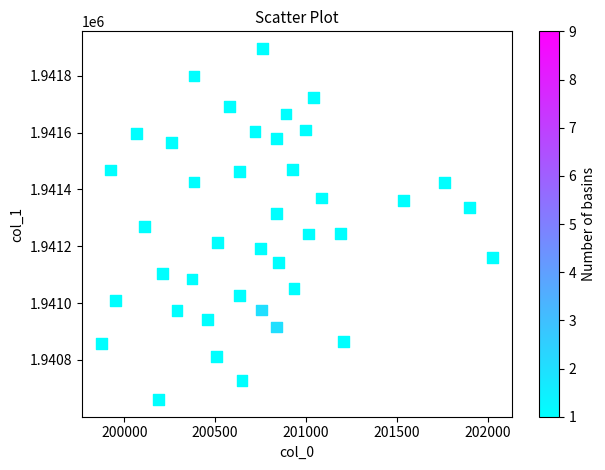

What is the range of Y values (max minus min)?

1233.0